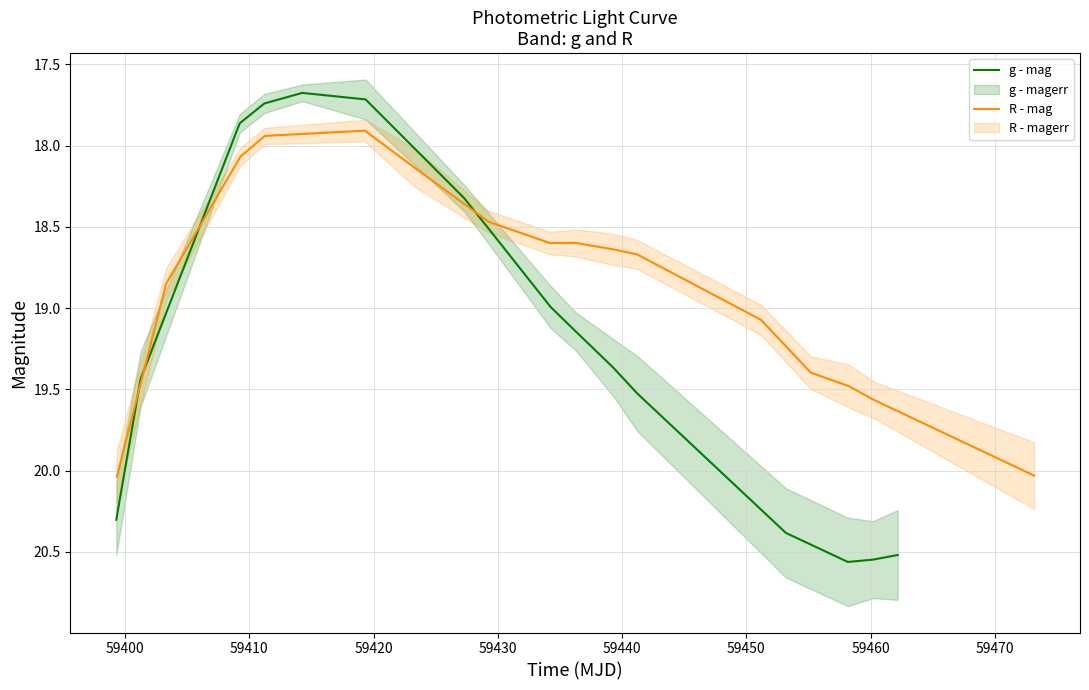

What is the maximum value for R - mag?

20.0